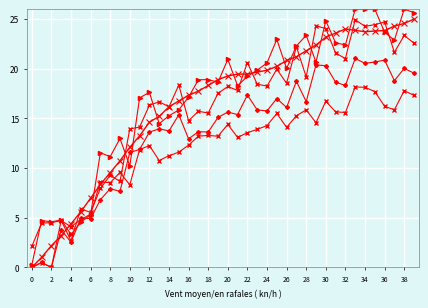

How many lines are shown in the chart?

5